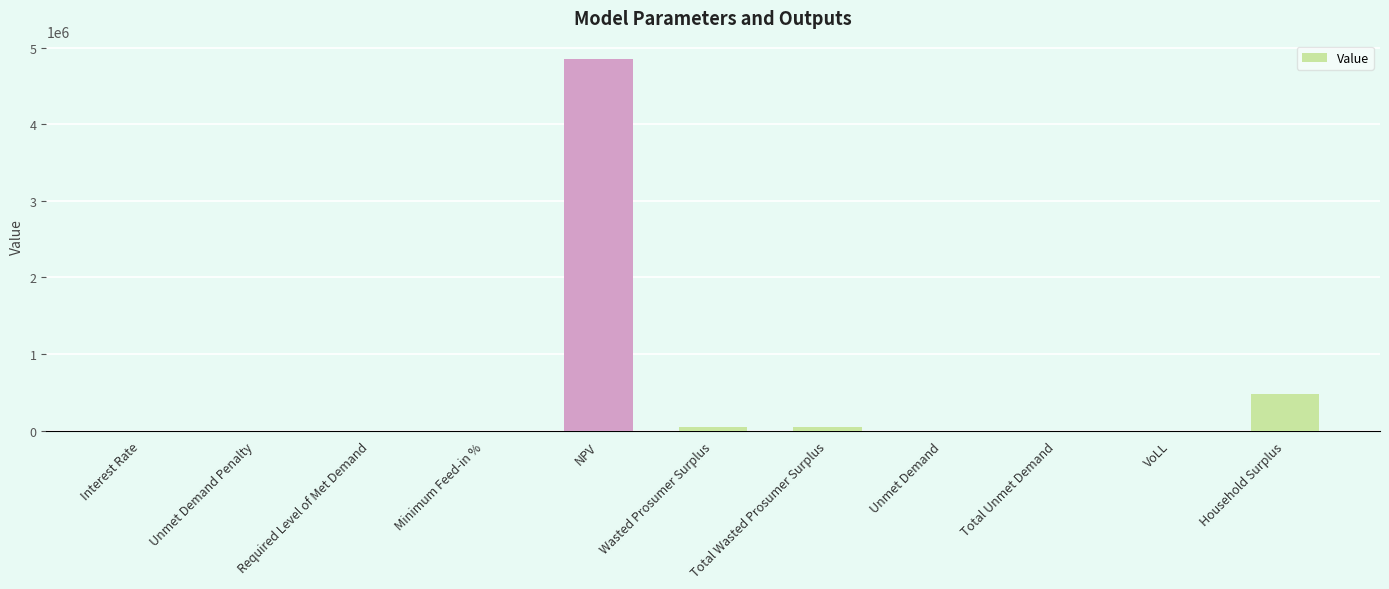

Between Unmet Demand Penalty and Total Wasted Prosumer Surplus, which is larger?

Total Wasted Prosumer Surplus